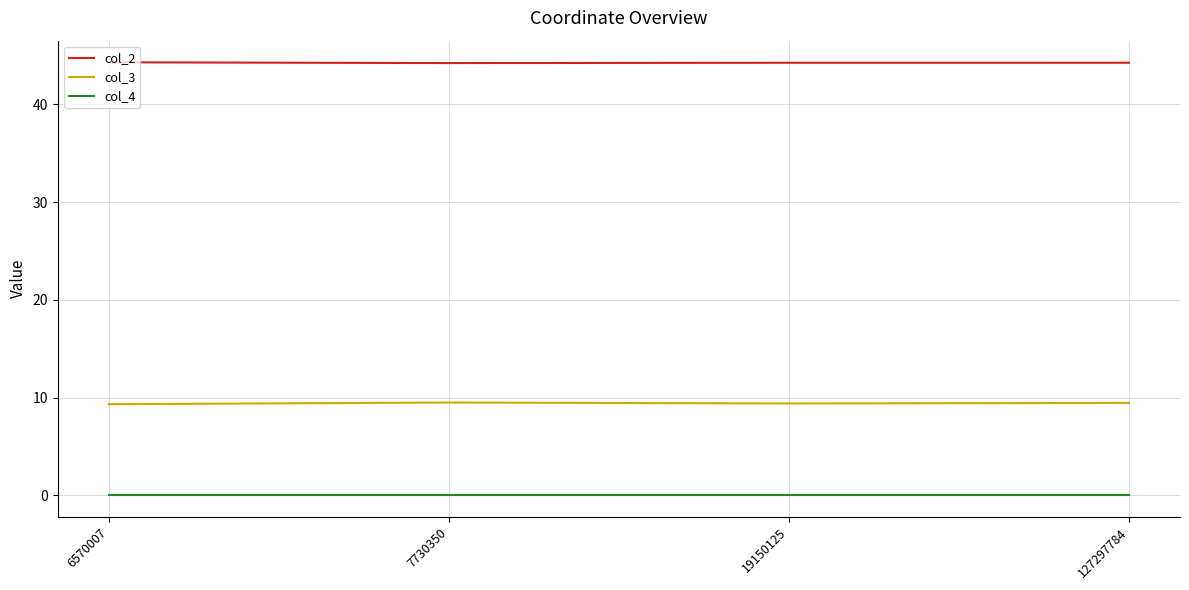

What is the minimum value for col_2?

44.2